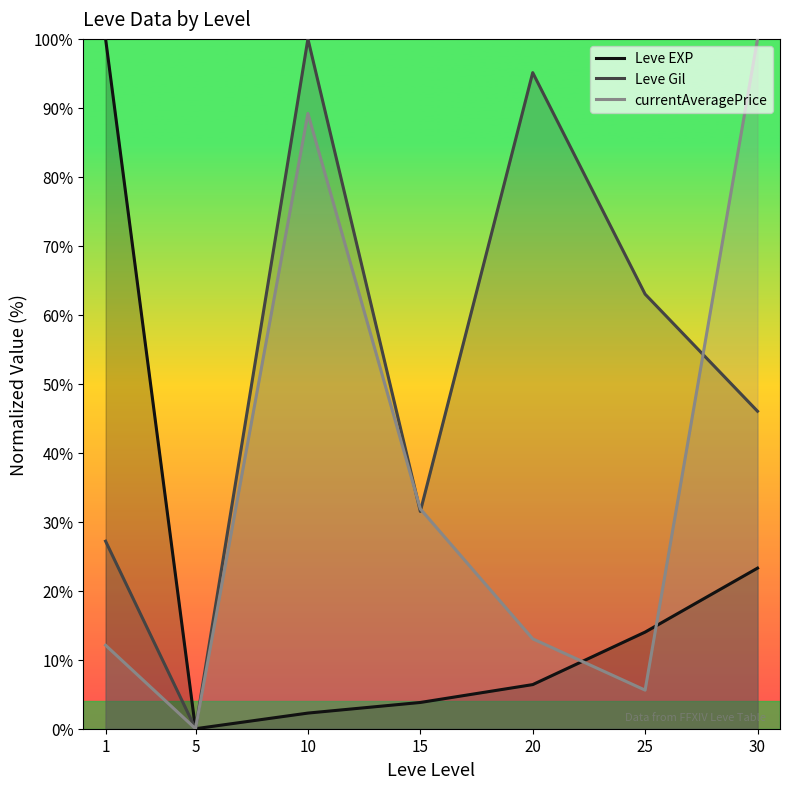

What is the value of the Leve Gil point at the 5th from the left?

95.1